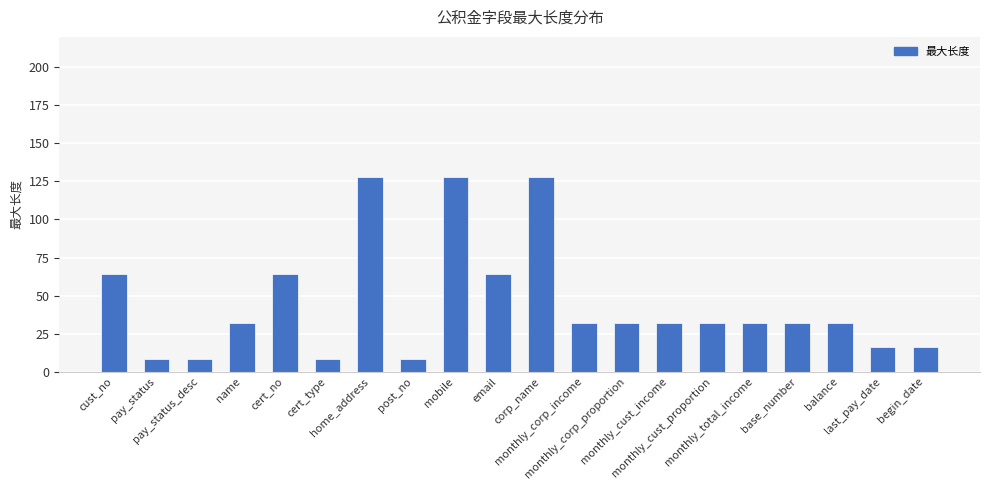

Reading left to right, extract all data points from this chart.

cust_no=64	pay_status=8	pay_status_desc=8	name=32	cert_no=64	cert_type=8	home_address=128	post_no=8	mobile=128	email=64	corp_name=128	monthly_corp_income=32	monthly_corp_proportion=32	monthly_cust_income=32	monthly_cust_proportion=32	monthly_total_income=32	base_number=32	balance=32	last_pay_date=16	begin_date=16